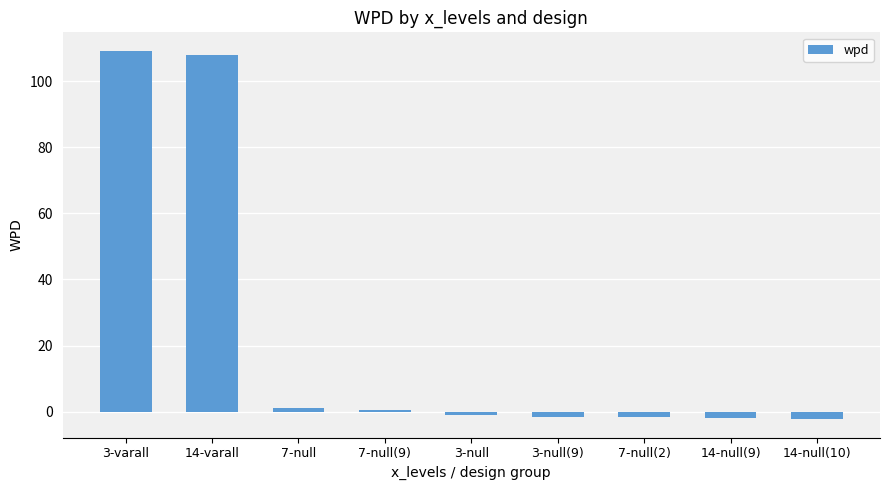

Is it true that the value at 14-null(9) is -2.0?

True